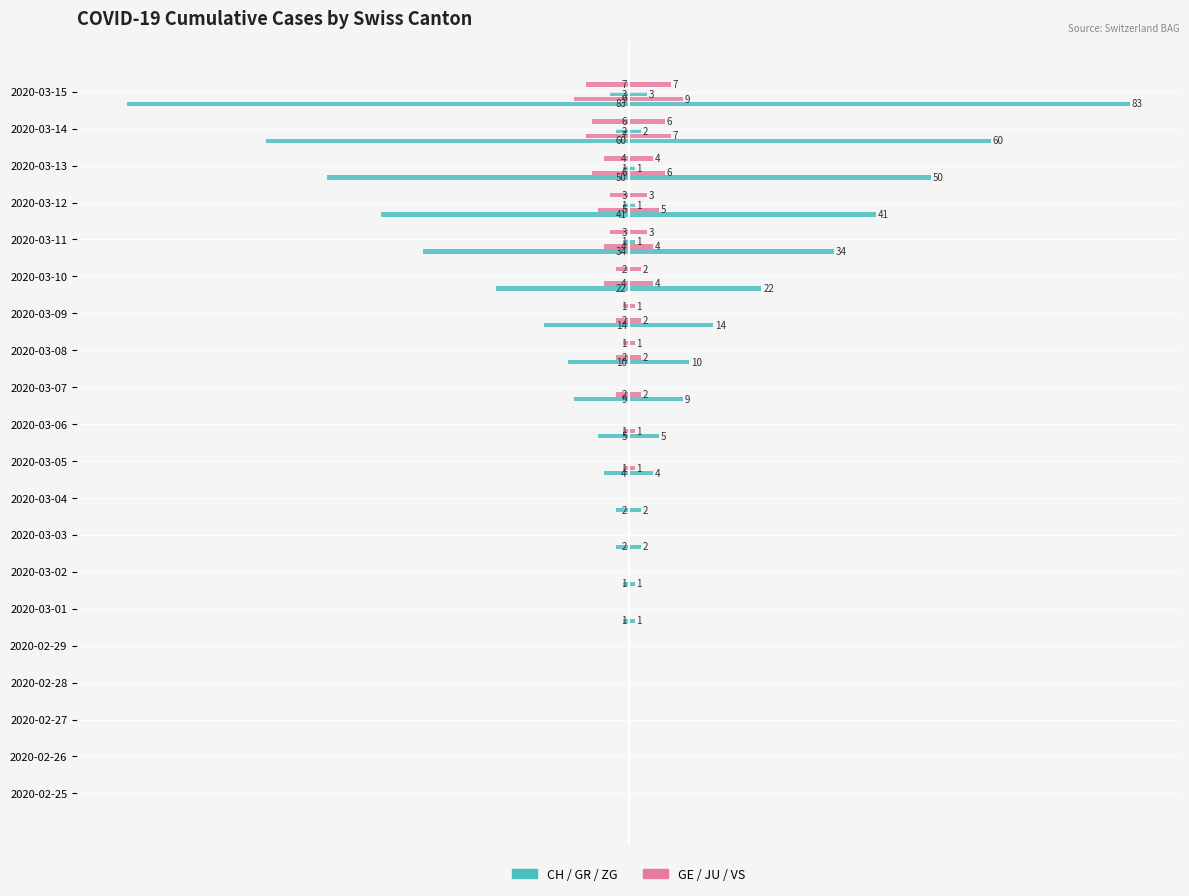

The value of GE at 2020-03-07 is -1.1. True or false?

False